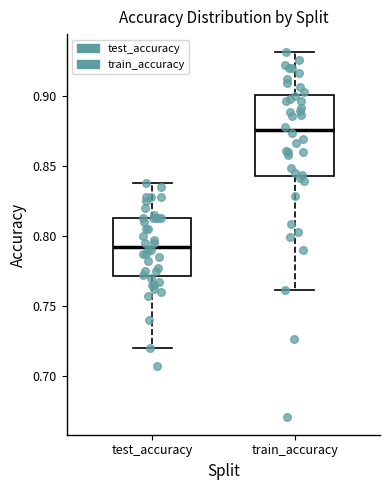

Which box is the tallest, from its lower edge to its upper edge?

train_accuracy